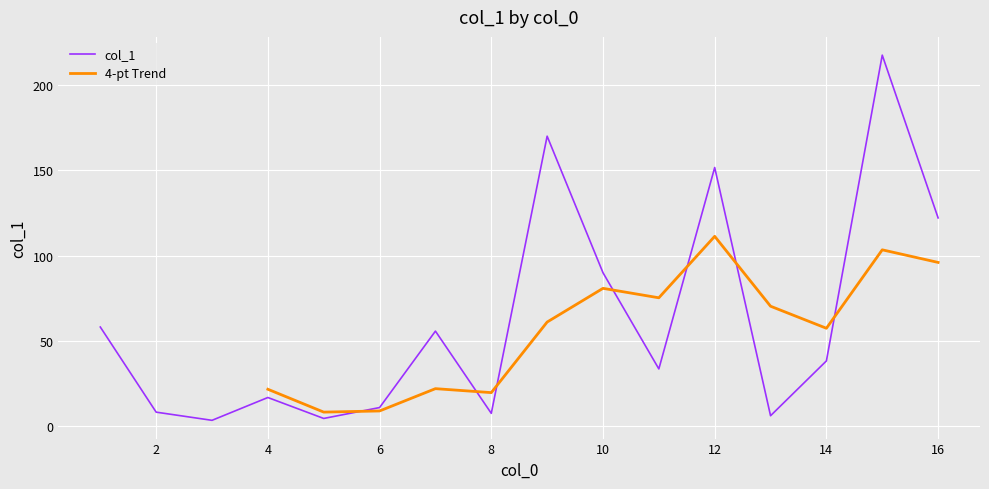

Where is the first local minimum?

3